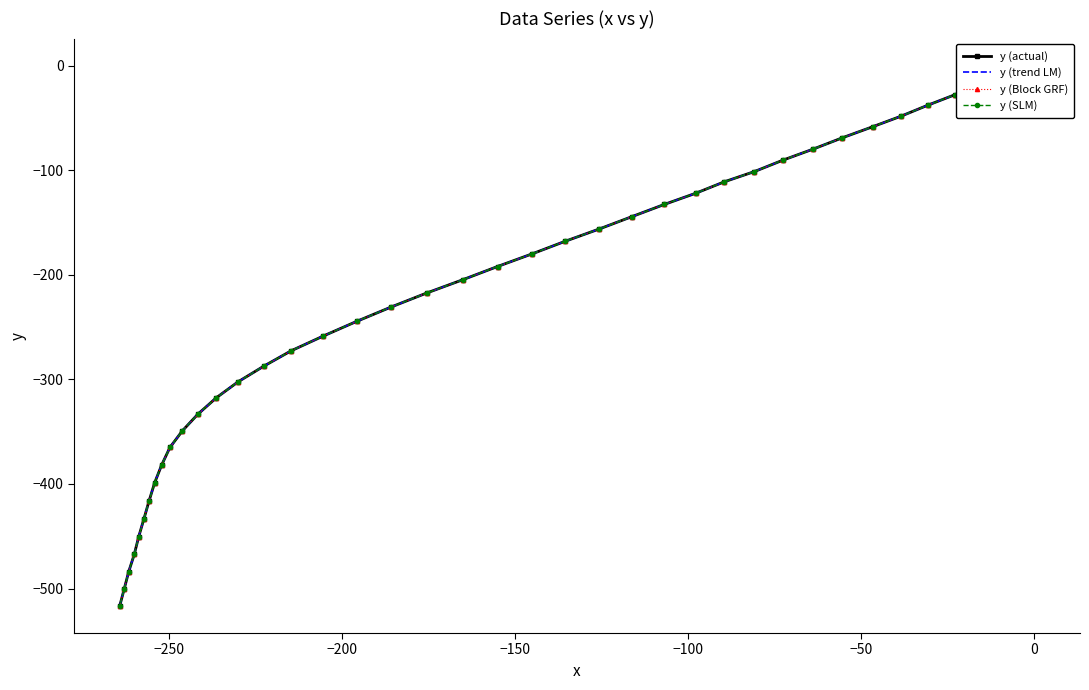

True or false: y (trend LM) has more than 0 points higher than both neighbors.

False